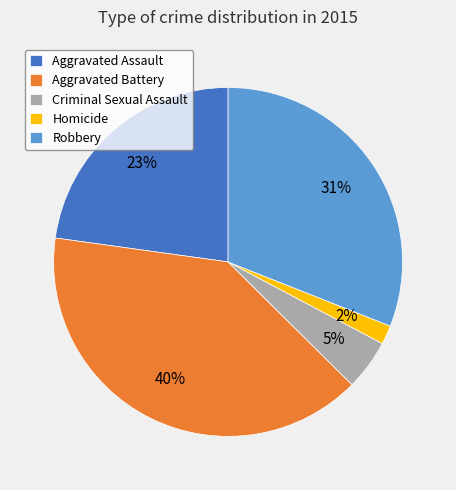

The Homicide slice represents 11% of the pie. True or false?

False